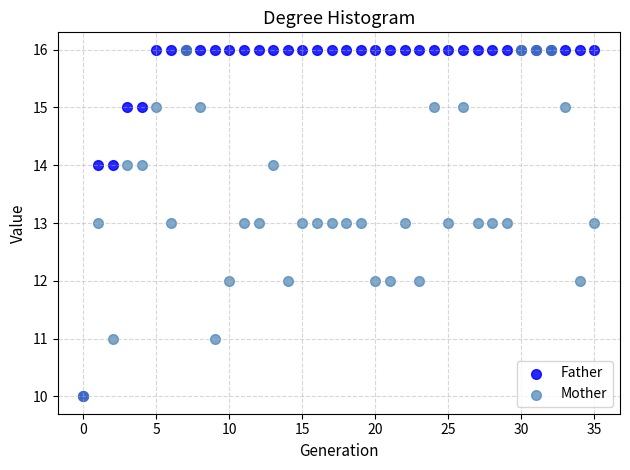

What are all the series names shown in the legend?

Father, Mother